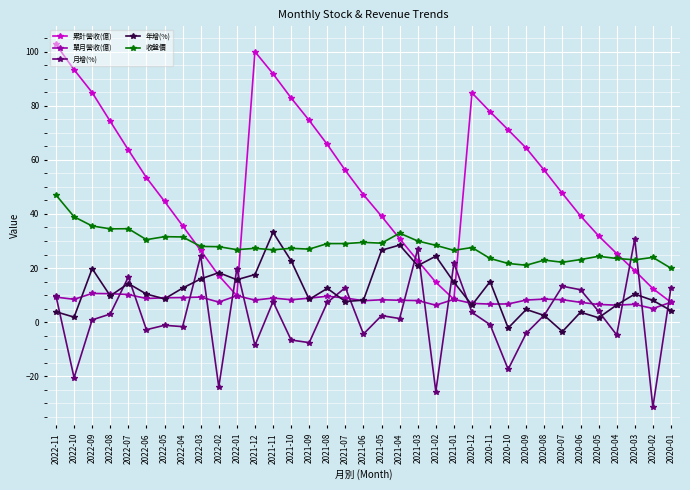

How many series are shown in this chart?

5